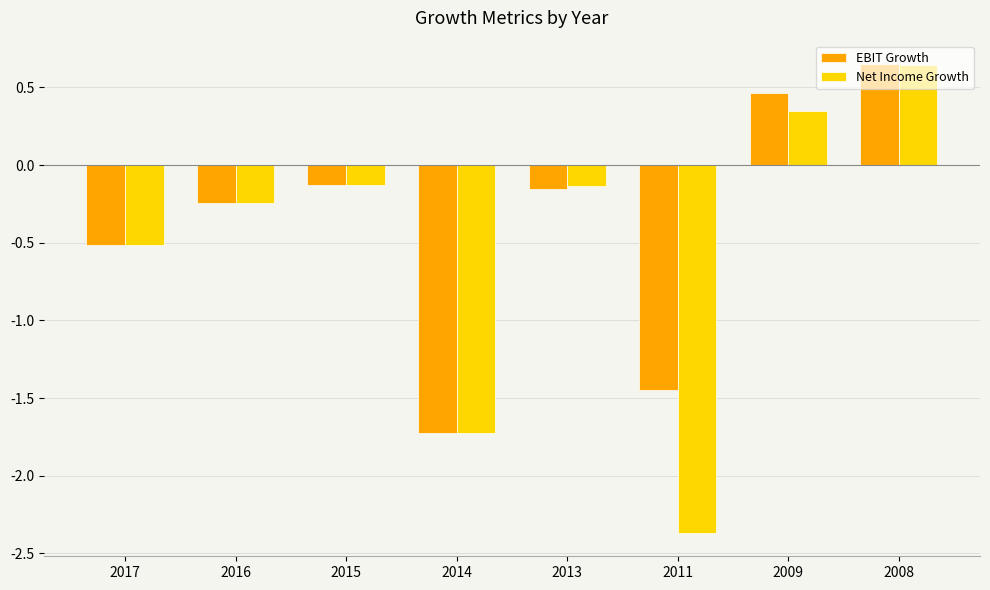

What is the difference between the EBIT Growth values at 2009 and 2011?

1.9